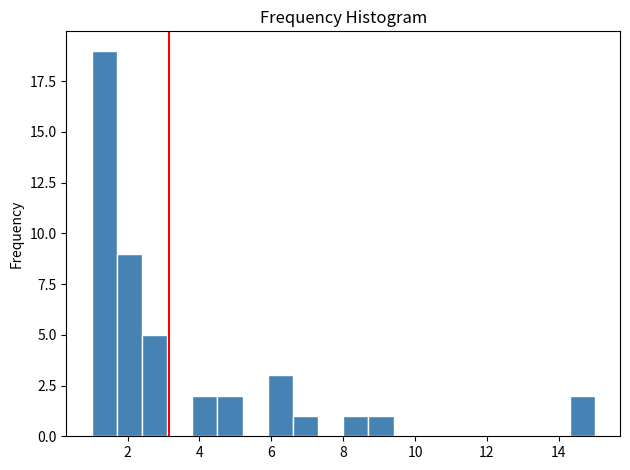

Around what value on the x-axis is the tallest bar? Give the approximate position of its centre, as read against the axis.

1.4